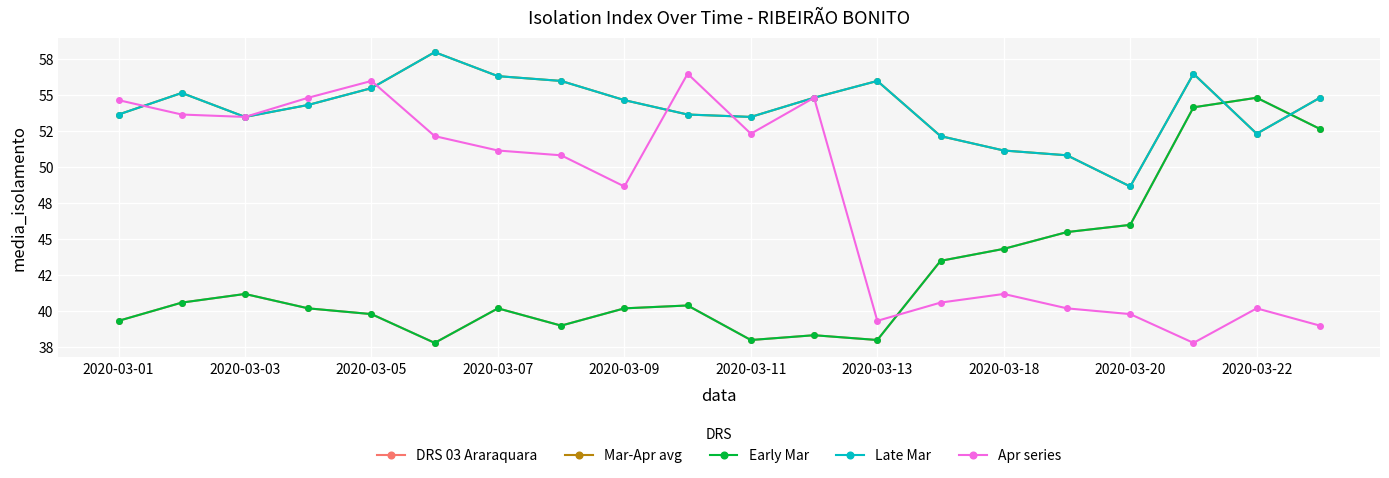

What is the value of the Mar-Apr avg point at the 12th from the left?

54.8